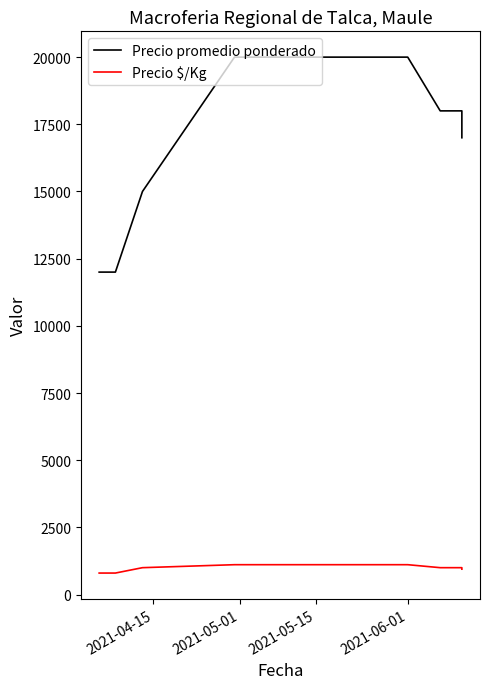

True or false: Precio promedio ponderado and Precio $/Kg intersect in this chart.

False